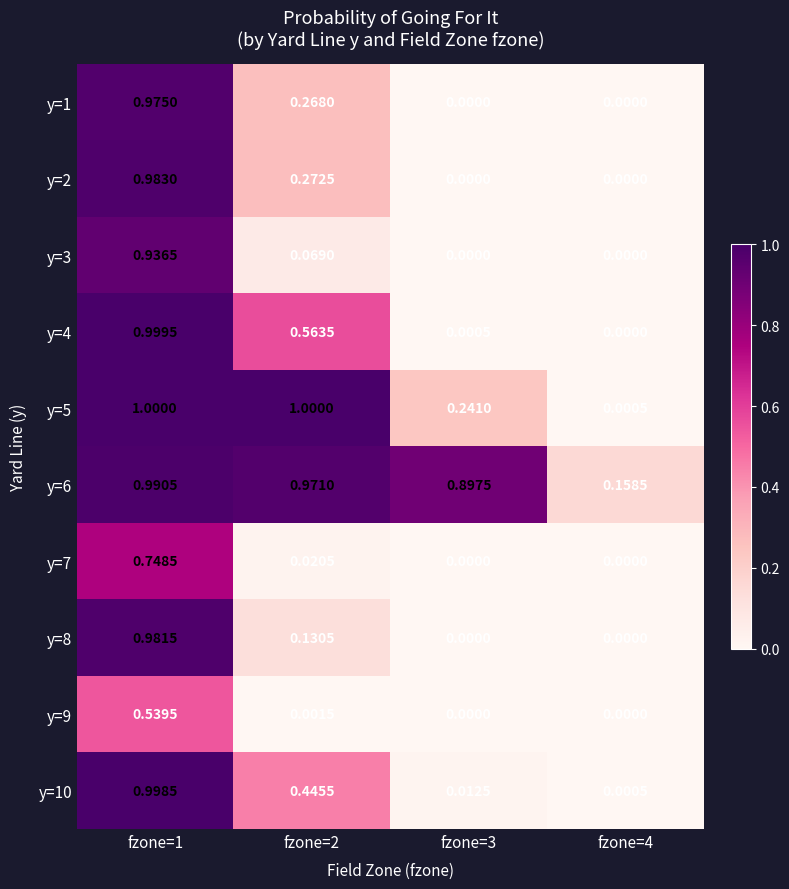

Is the value of y=7 at fzone=2 greater than the value of y=6 at fzone=4?

No